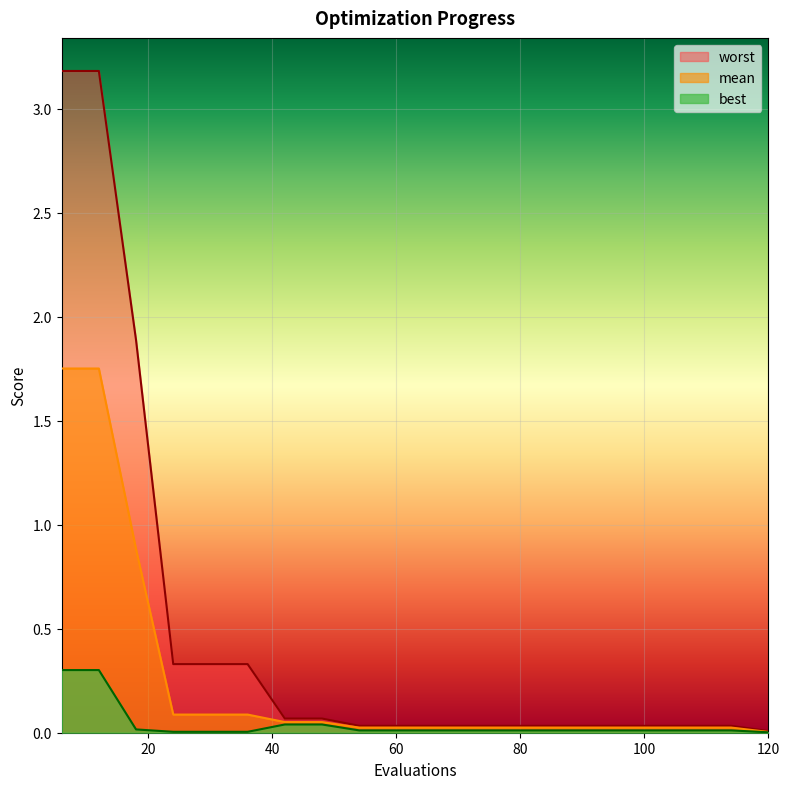

What are all the series names shown in the legend?

worst, mean, best